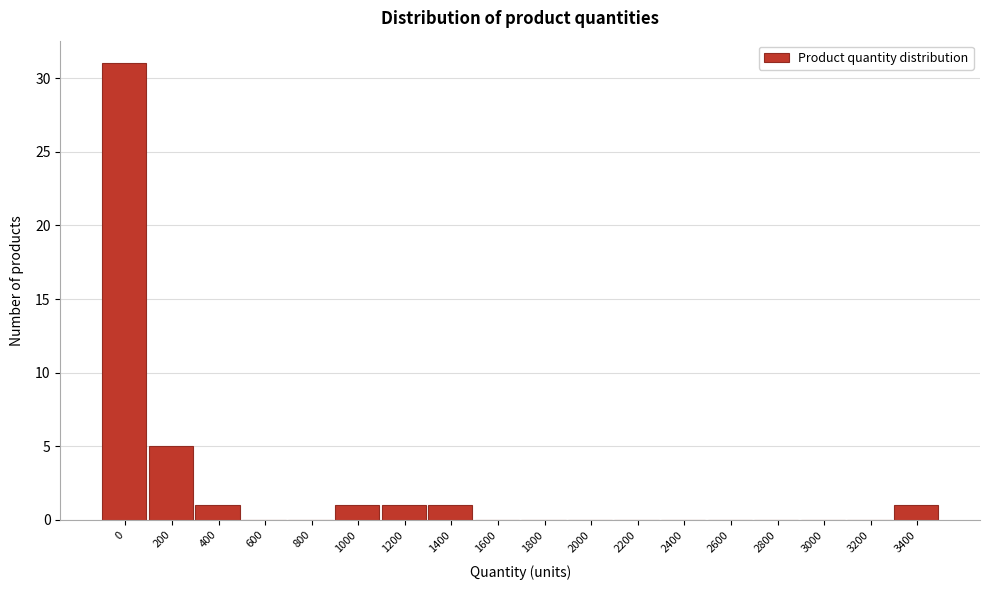

Reading right to left, what are all the values shown in this chart?

3400=1	3200=0	3000=0	2800=0	2600=0	2400=0	2200=0	2000=0	1800=0	1600=0	1400=1	1200=1	1000=1	800=0	600=0	400=1	200=5	0=31